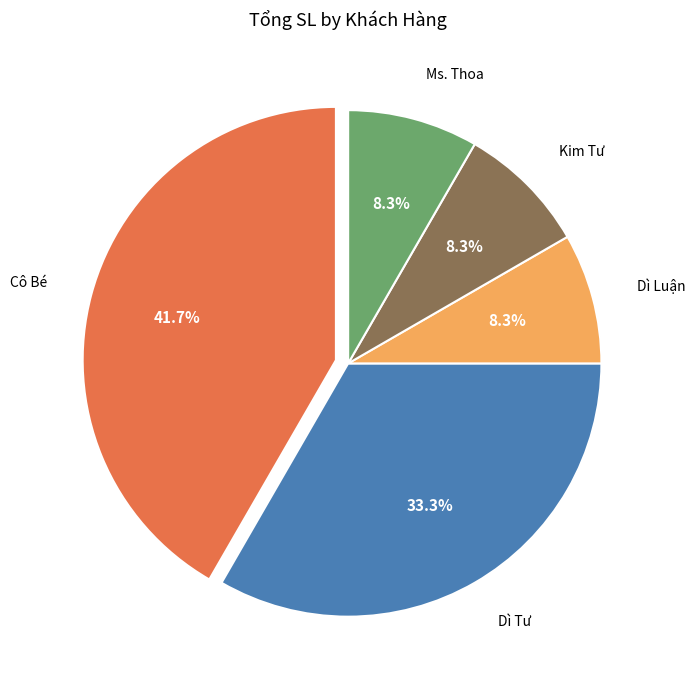

Between Dì Luận and Dì Tư, which is larger?

Dì Tư